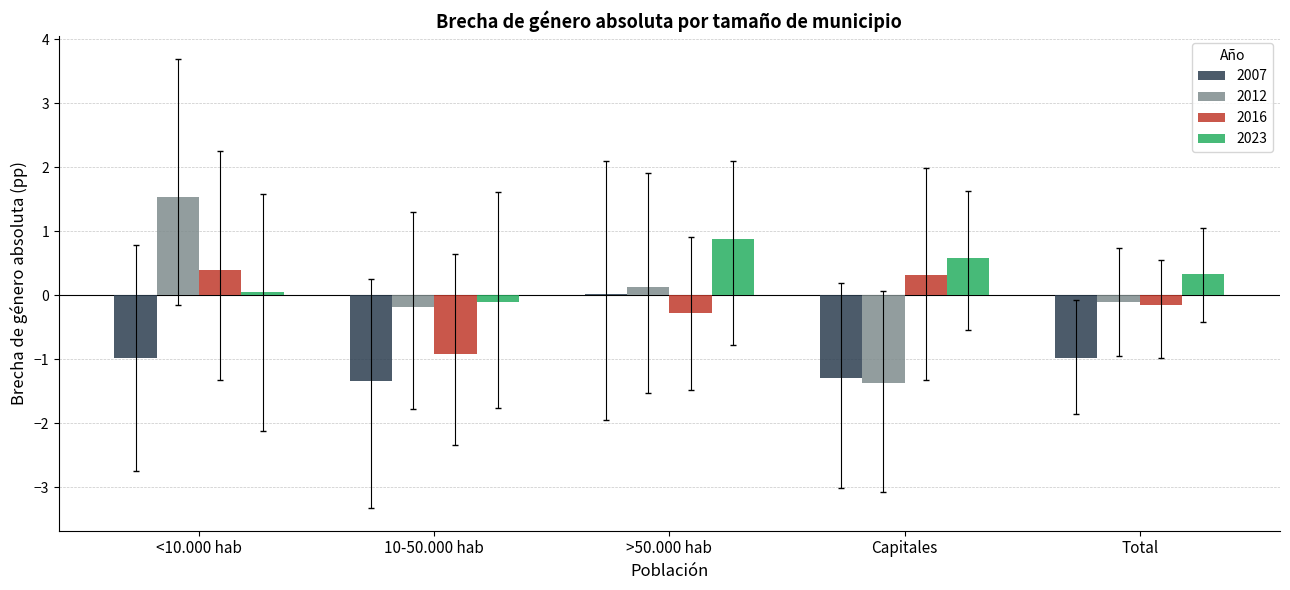

Which category has the highest value in the 2023 series?

>50.000 hab